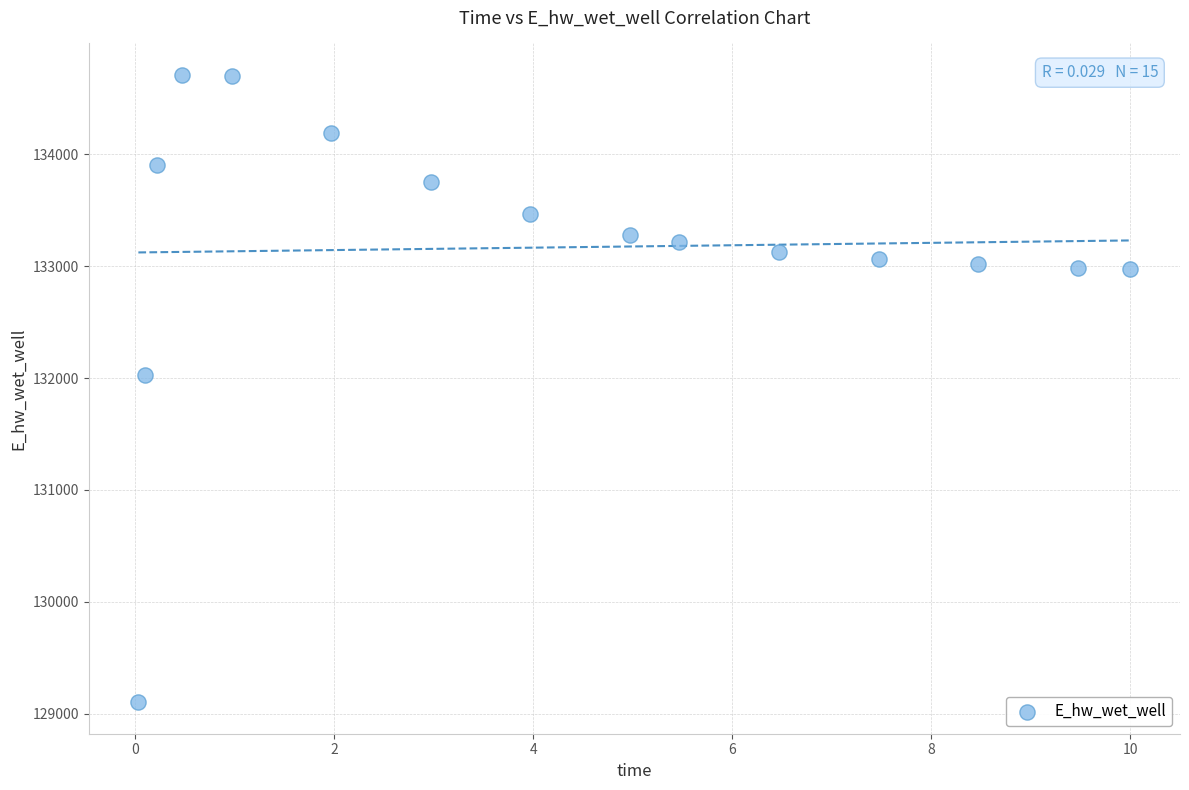

What Y value in the scatter plot is closest to 131906?

132028.6